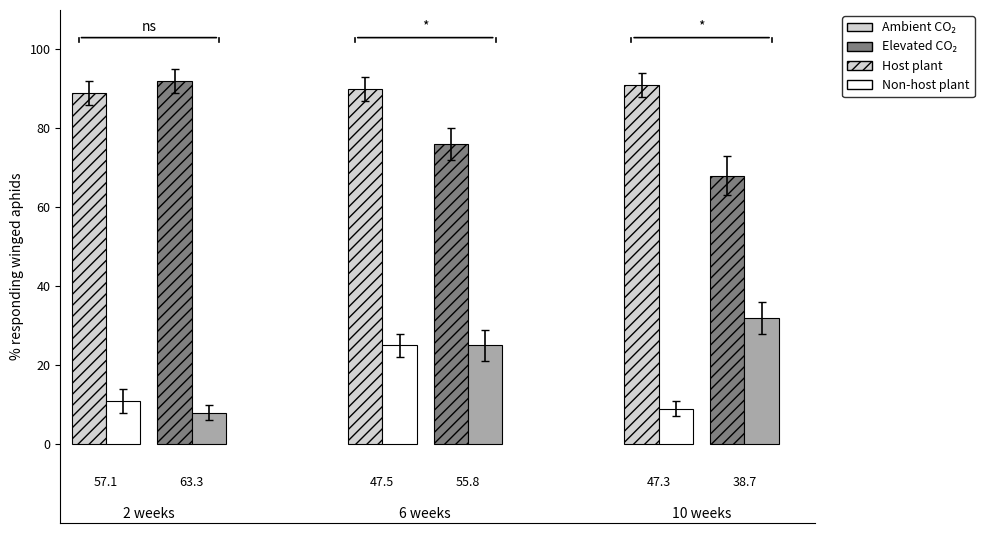

Which has a higher value, 0 or 2?

2